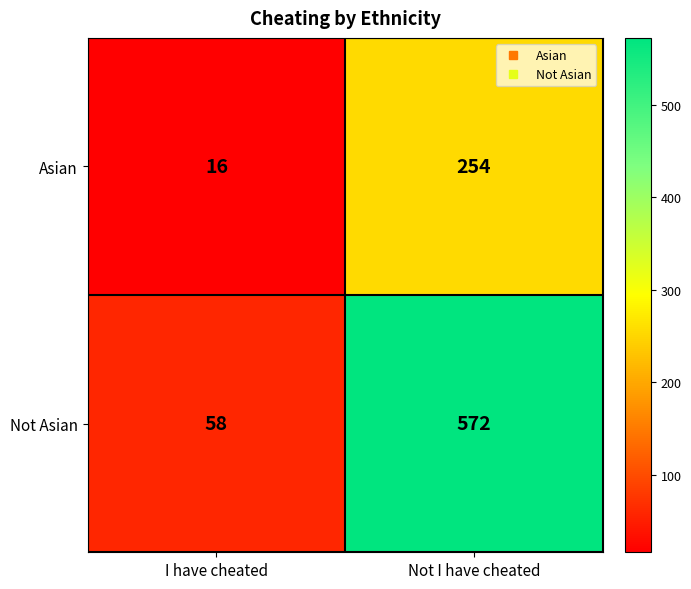

Reading left to right, extract all data points from this chart.

Asian: 16	254
Not Asian: 58	572